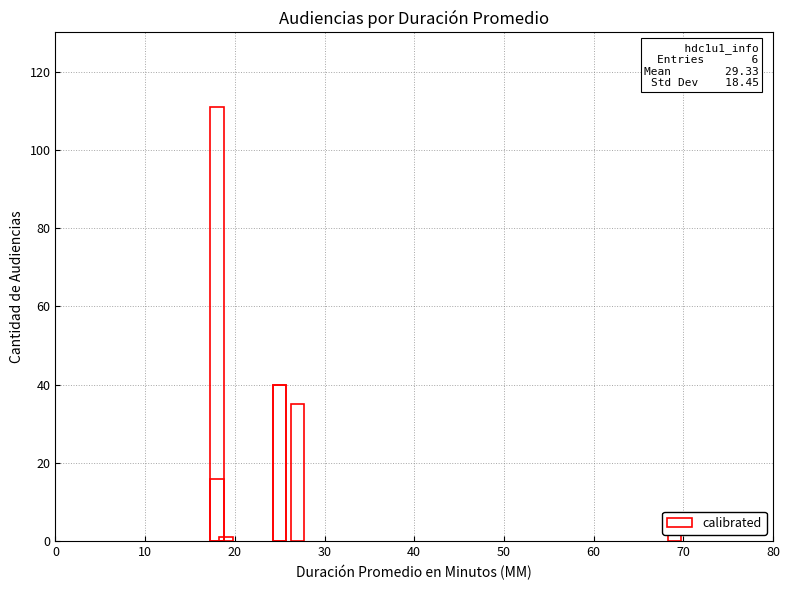

What is the sum of all values?

205